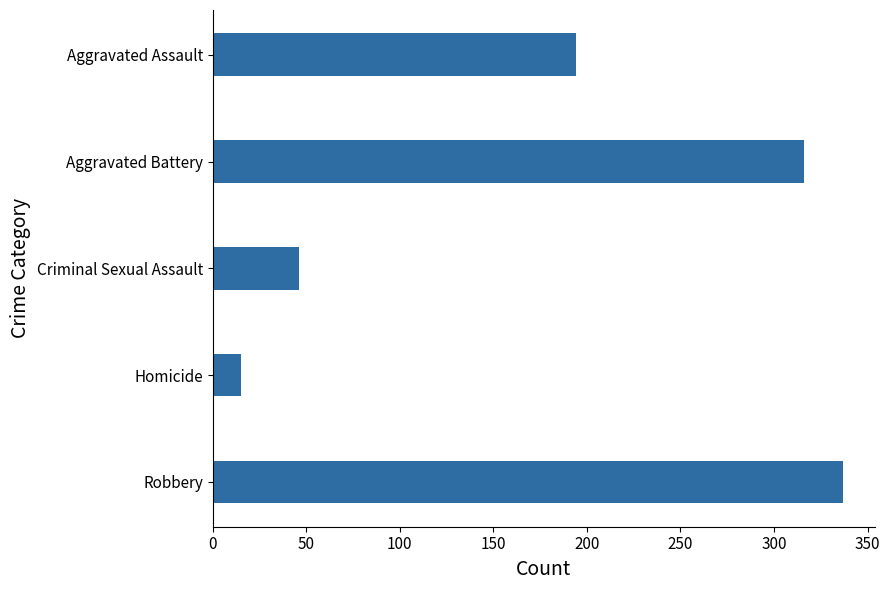

What is the greatest value displayed?

337